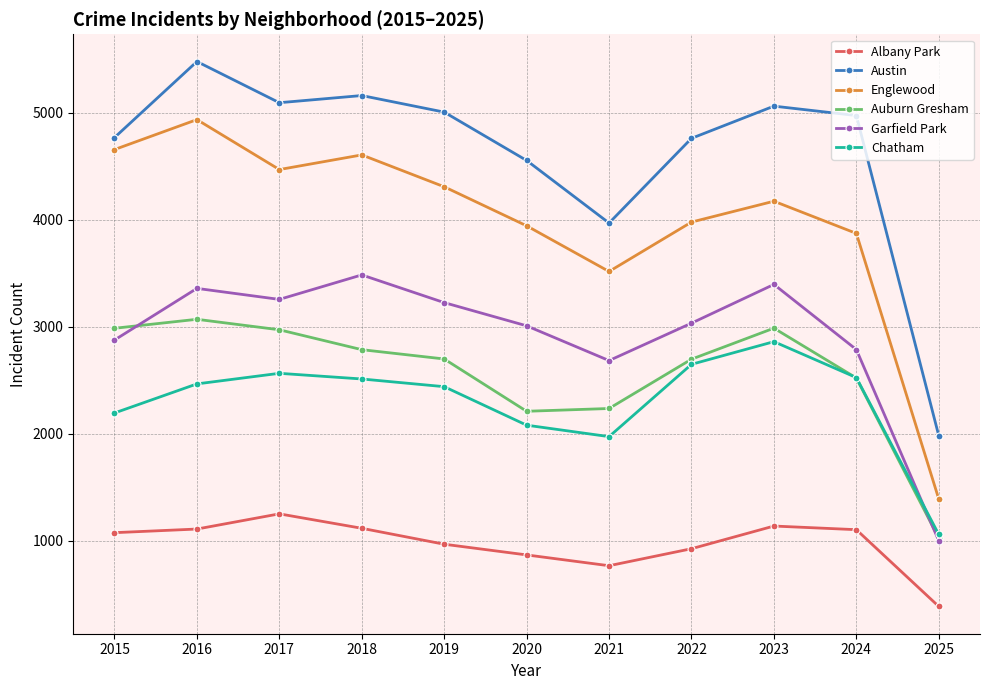

The Garfield Park series shows 1105 at 2015. True or false?

False